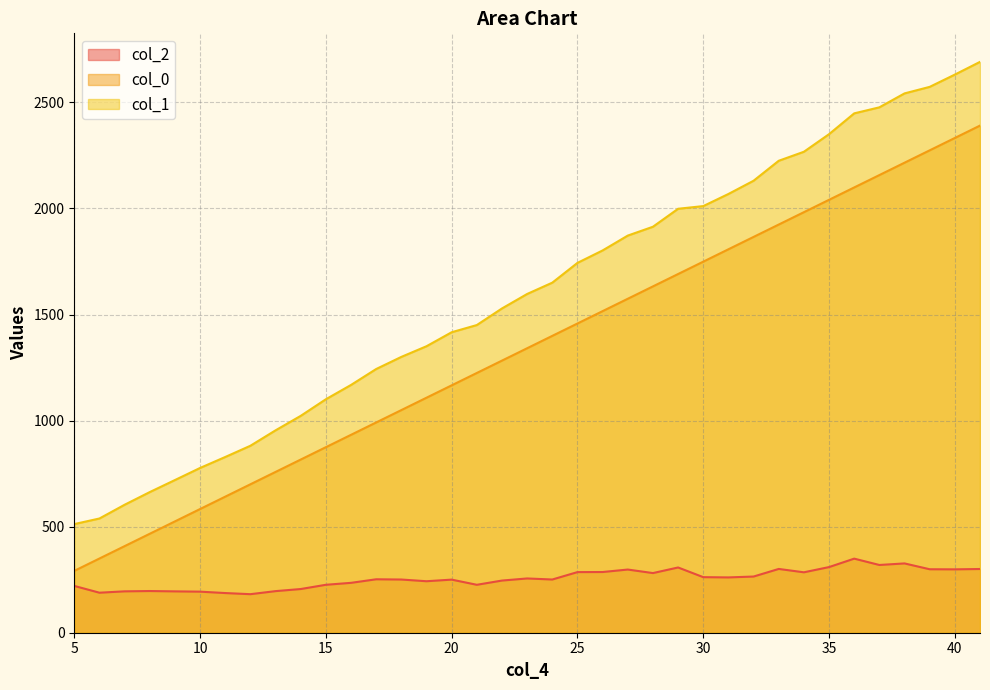

What is the total value across all series at 35?

4700.5